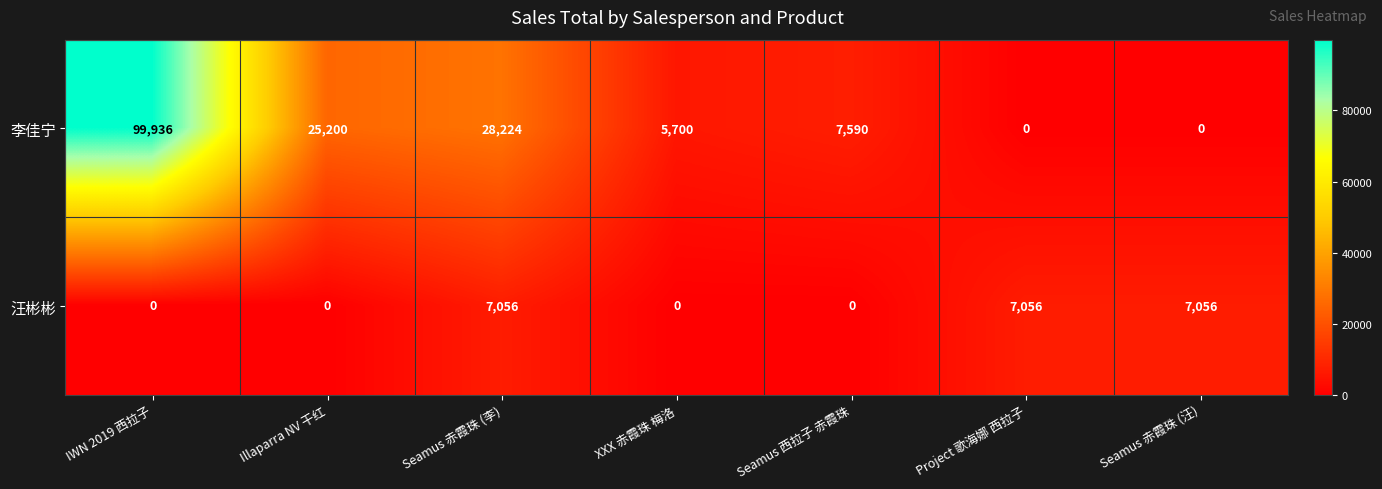

At how many categories does at least one series exceed 54361?

1